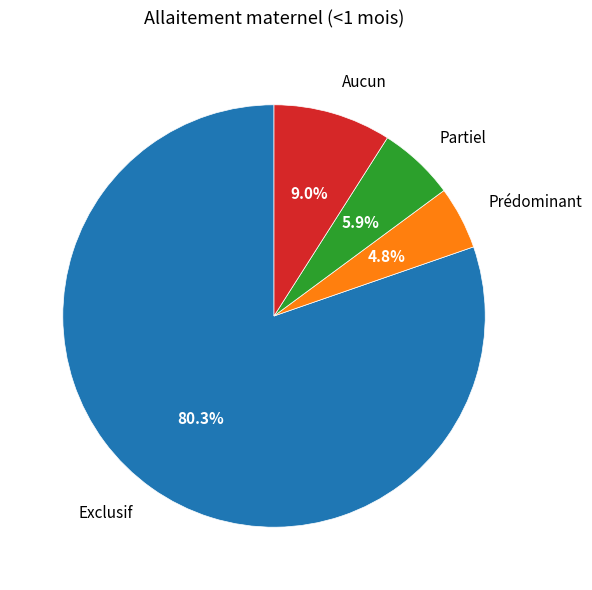

Does any single category account for the majority?

Yes